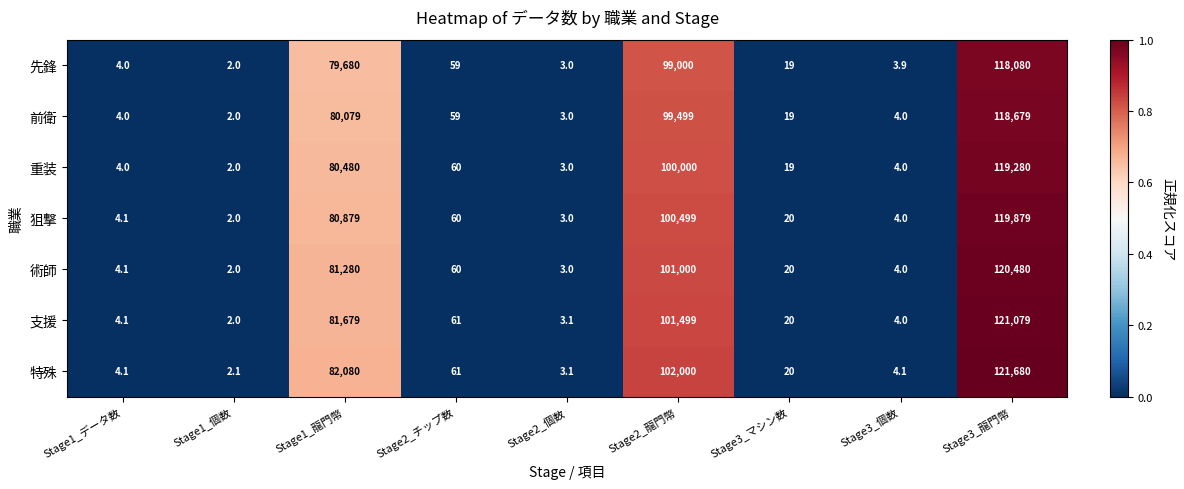

At which category is the sum across all series the highest?

Stage3_龍門幣